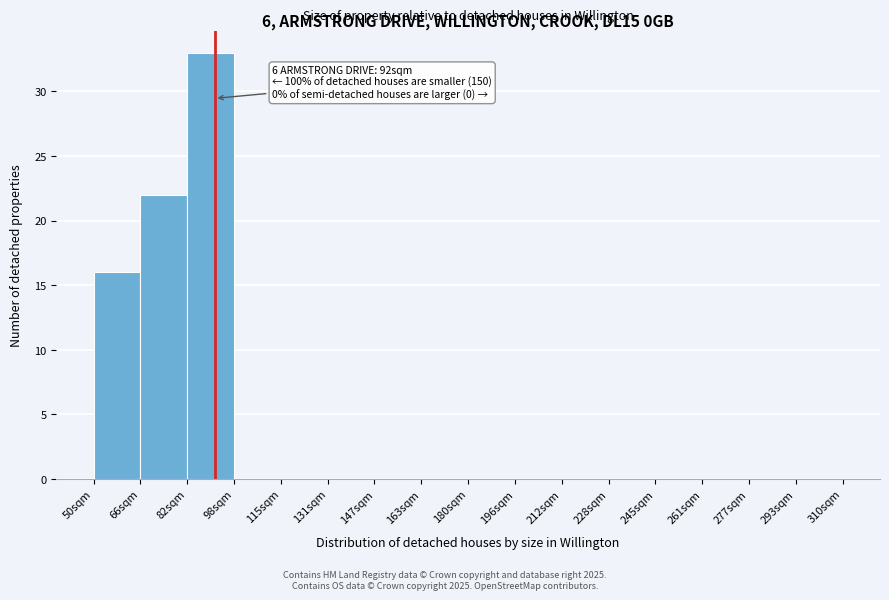

Which range on the x-axis has the tallest bar?

82 to 98